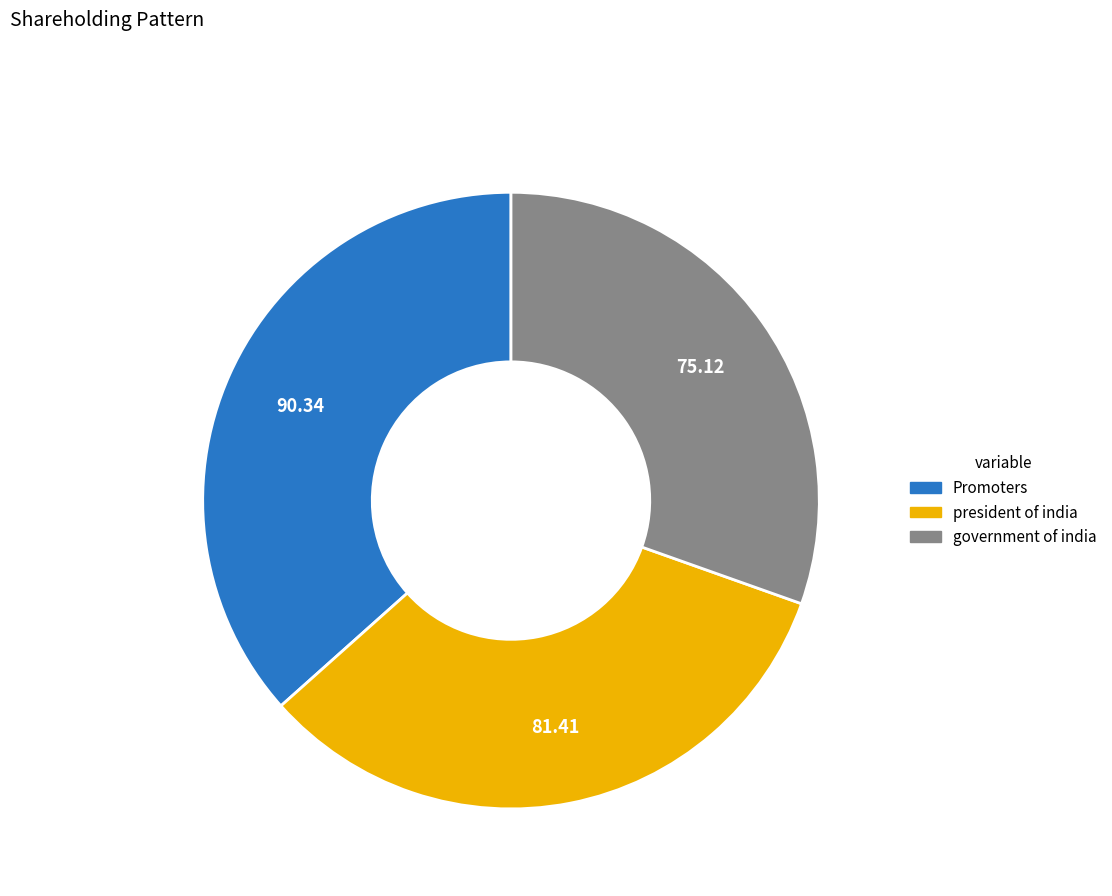

Does Promoters represent more than half of the total?

No